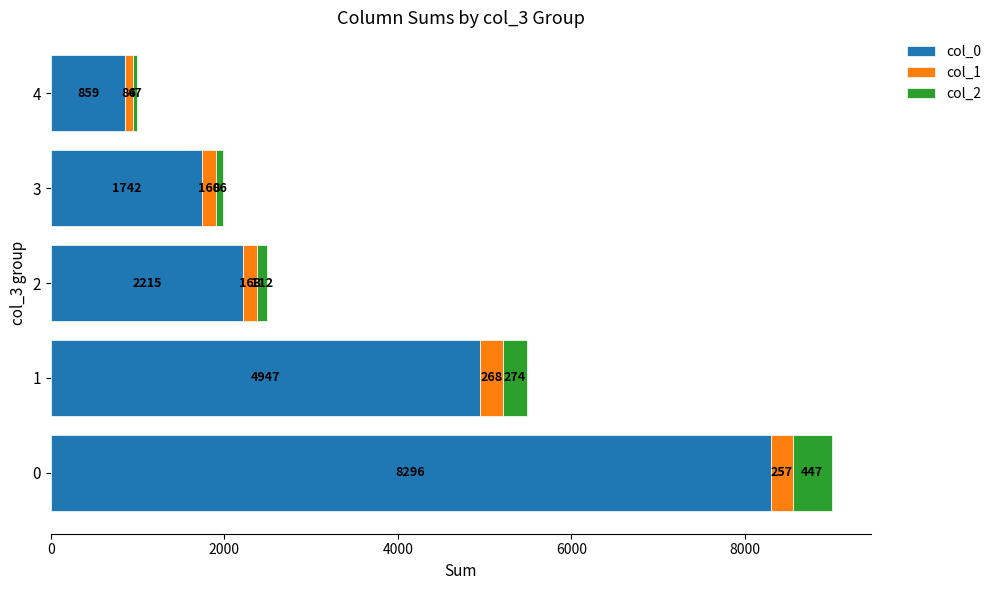

What is the average value of the col_0 series?

3612